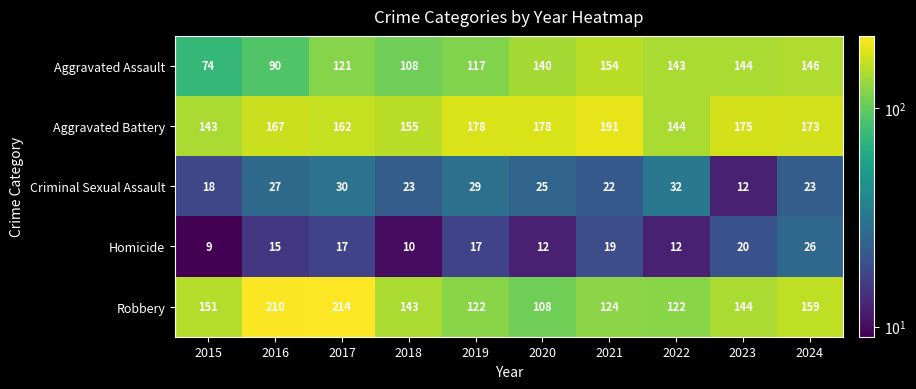

Which label corresponds to the largest value in the chart?

2017